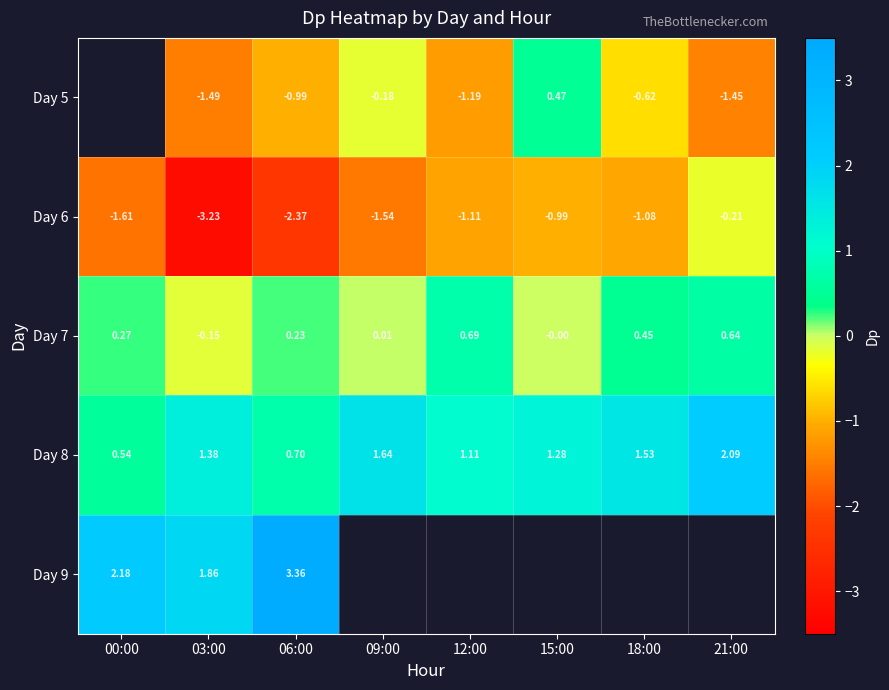

How many values in the Day 7 series are below 0?

1